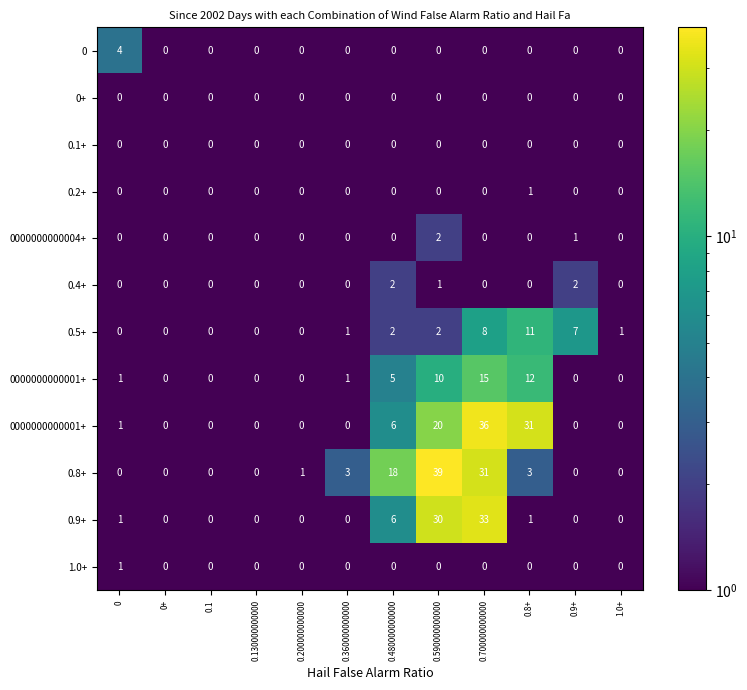

What is the difference between the maximum and minimum values in the Sample 11 series?

33